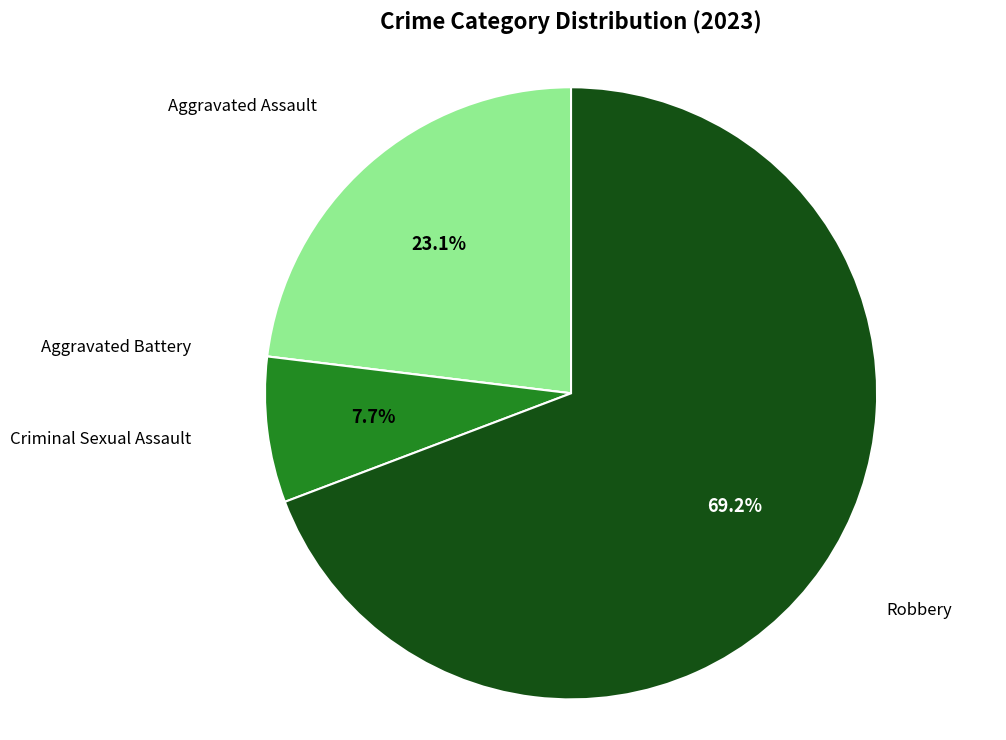

Does any single category account for the majority?

Yes